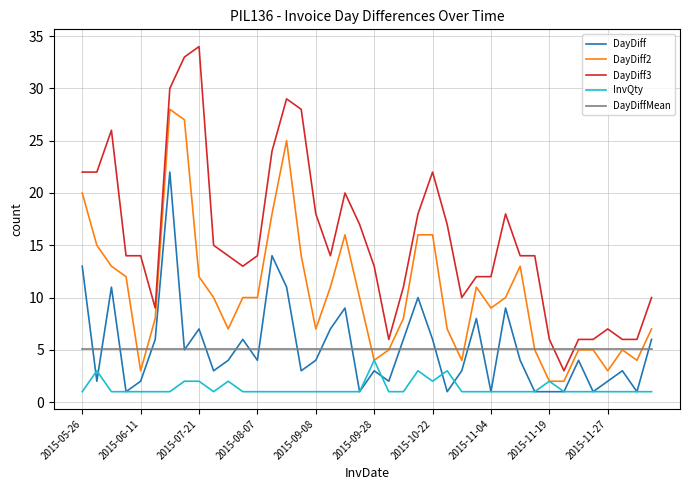

Which series has the largest range (max minus min)?

DayDiff3